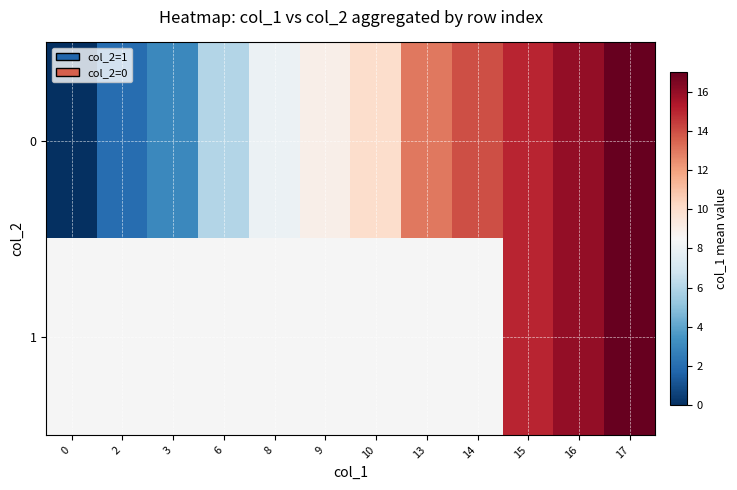

How many values in 1 are above zero?

3